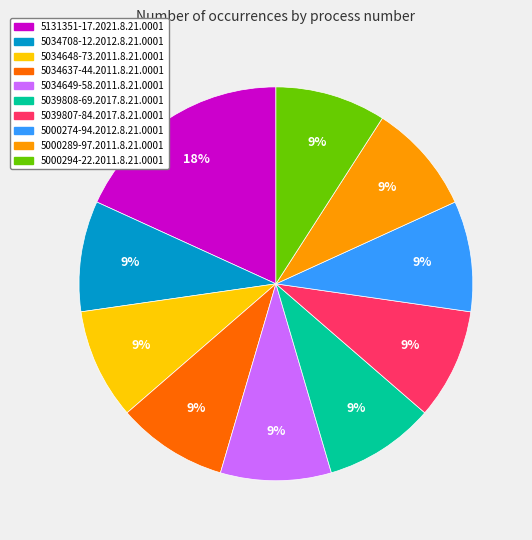

To the nearest percent, what portion does 5034649-58.2011.8.21.0001 represent?

9%